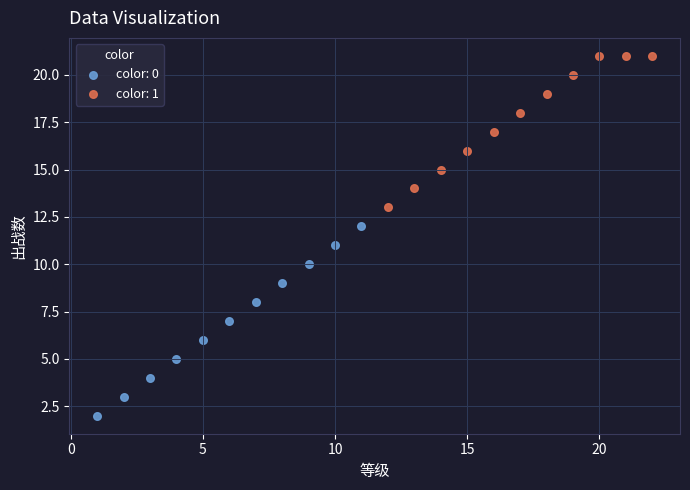

Which series reaches the maximum Y coordinate?

color: 1